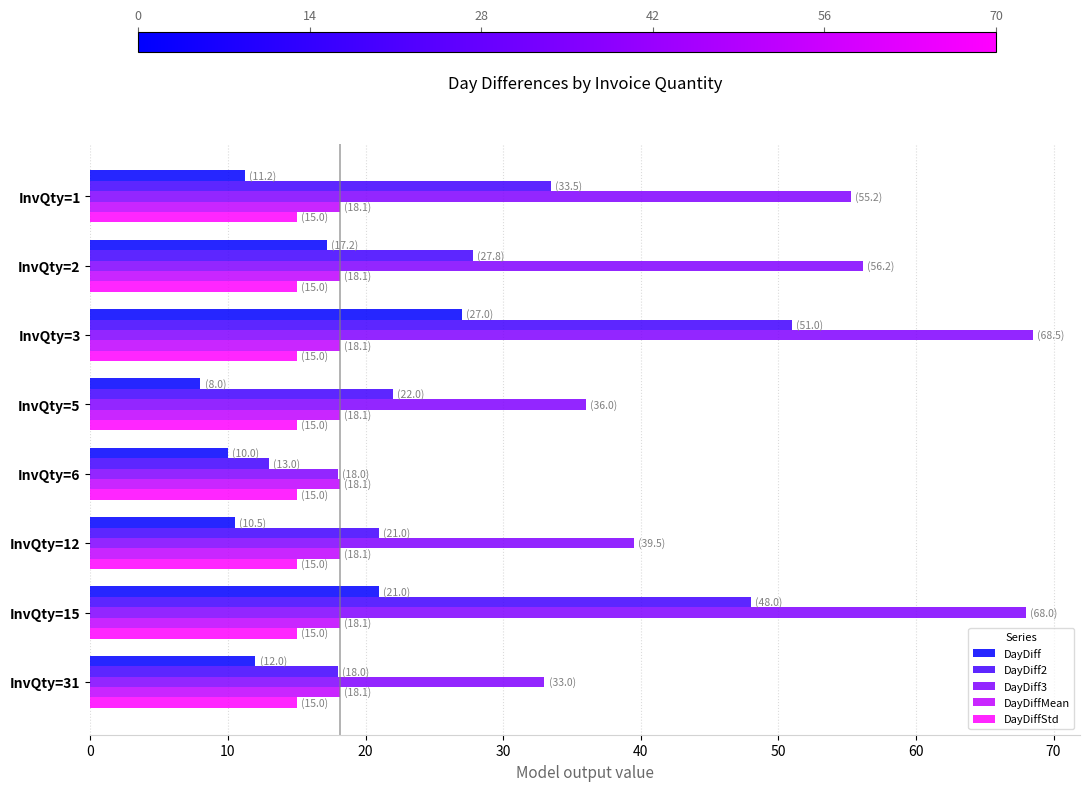

Which series has the largest total across all categories?

DayDiff3